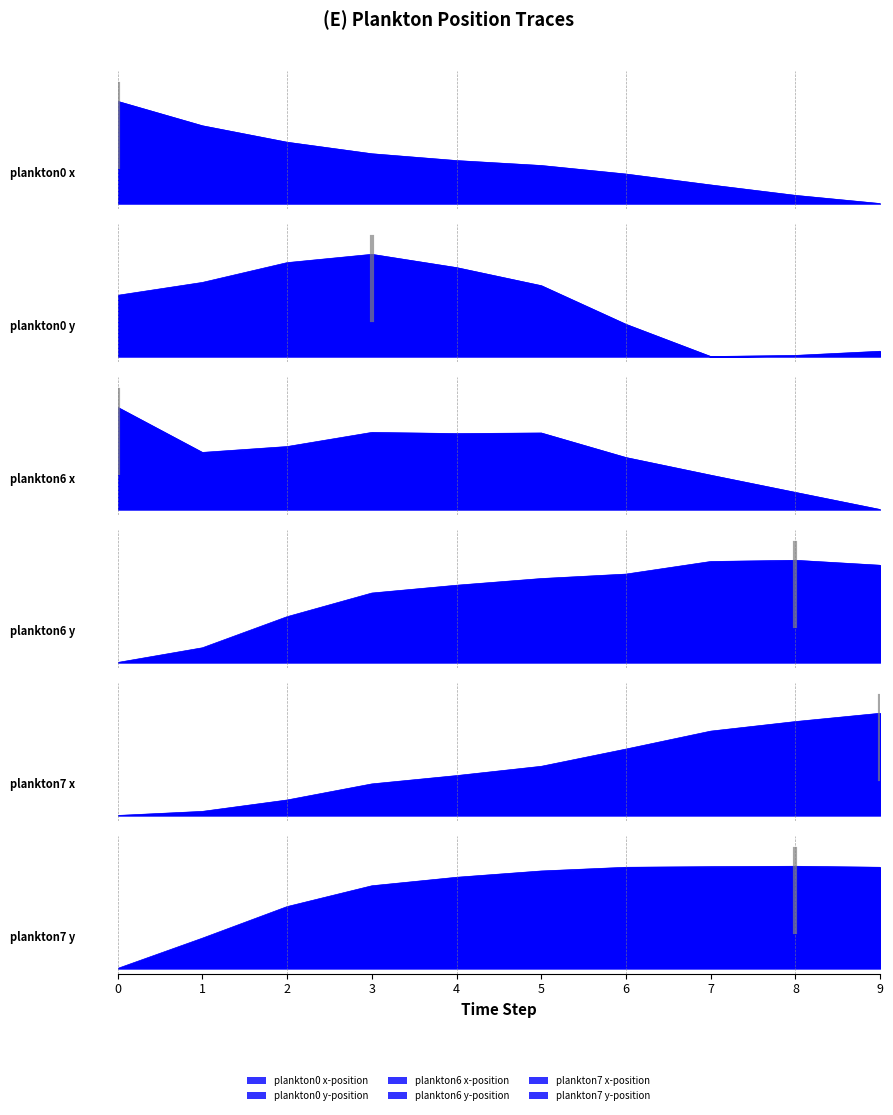

Where do plankton0 y-position and plankton7 y-position first cross each other?

3 and 4